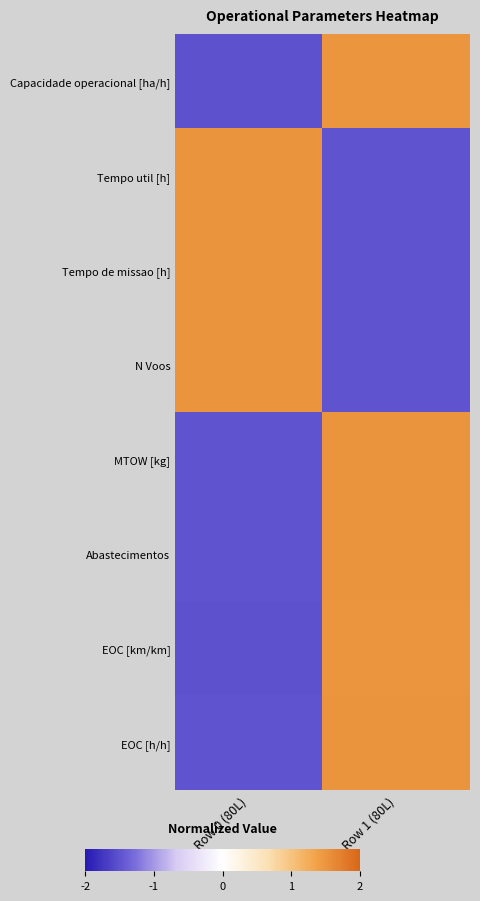

What is the spread (max minus min) of values at Row 0 (80L)?

3.0